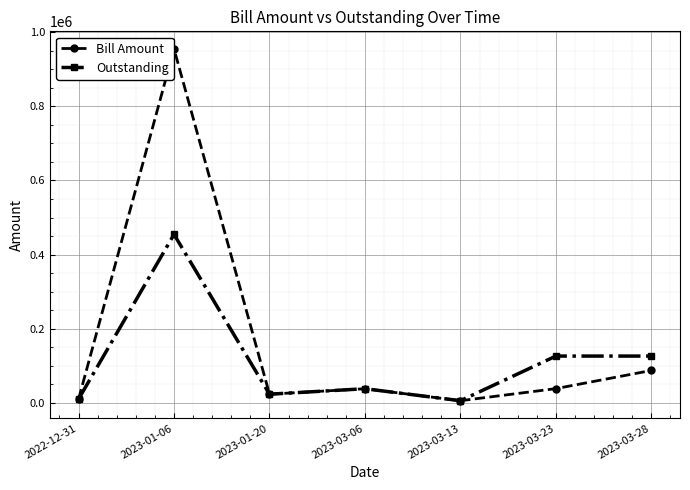

Where is the first local maximum for Outstanding?

2023-01-06